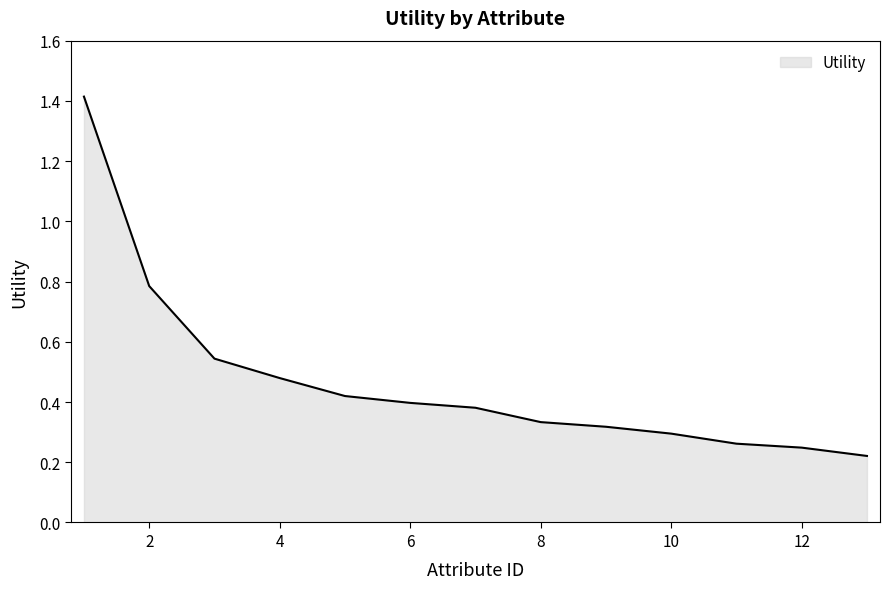

What is the greatest value displayed?

1.4